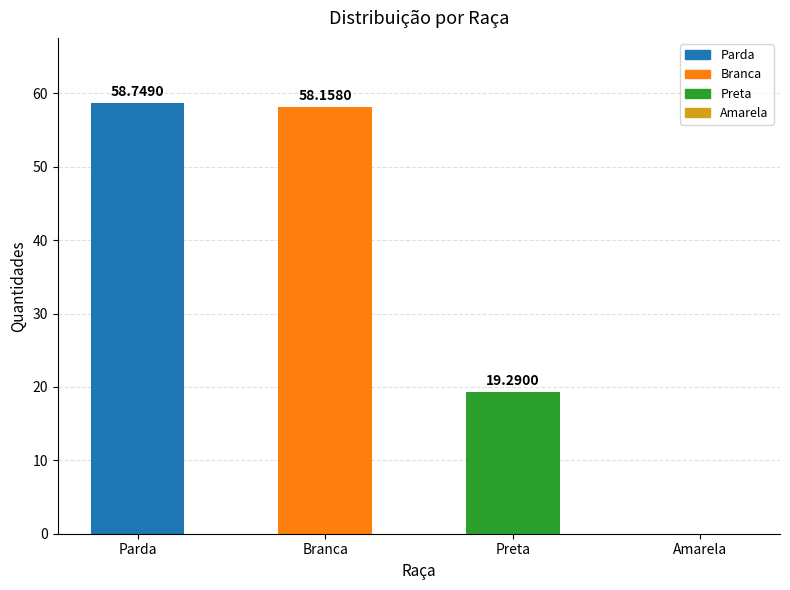

How many data points does each series have?

4